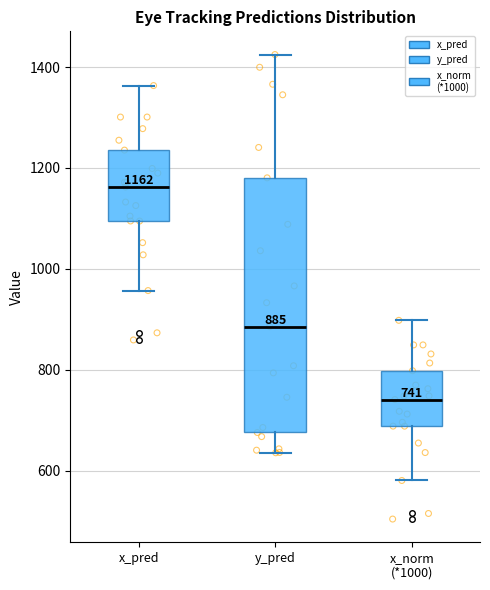

Which box has the lowest median line?

x_norm (*1000)